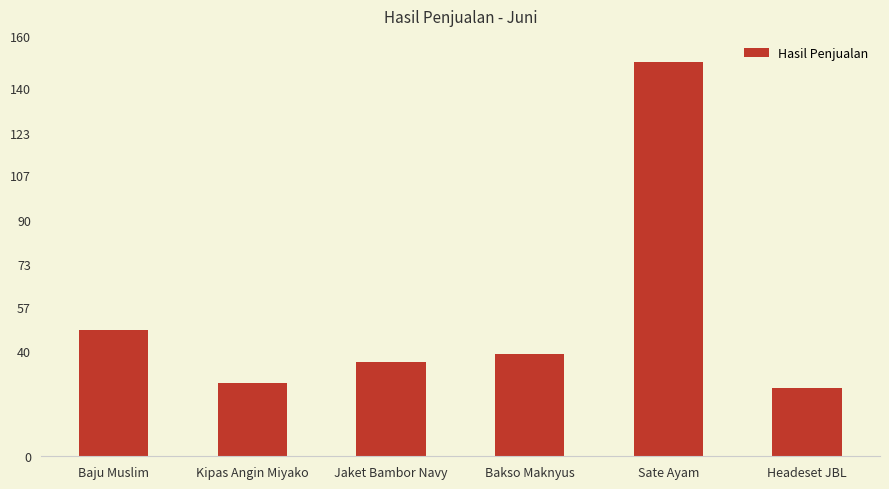

What is the sum of the values at Headeset JBL and Kipas Angin Miyako?

54